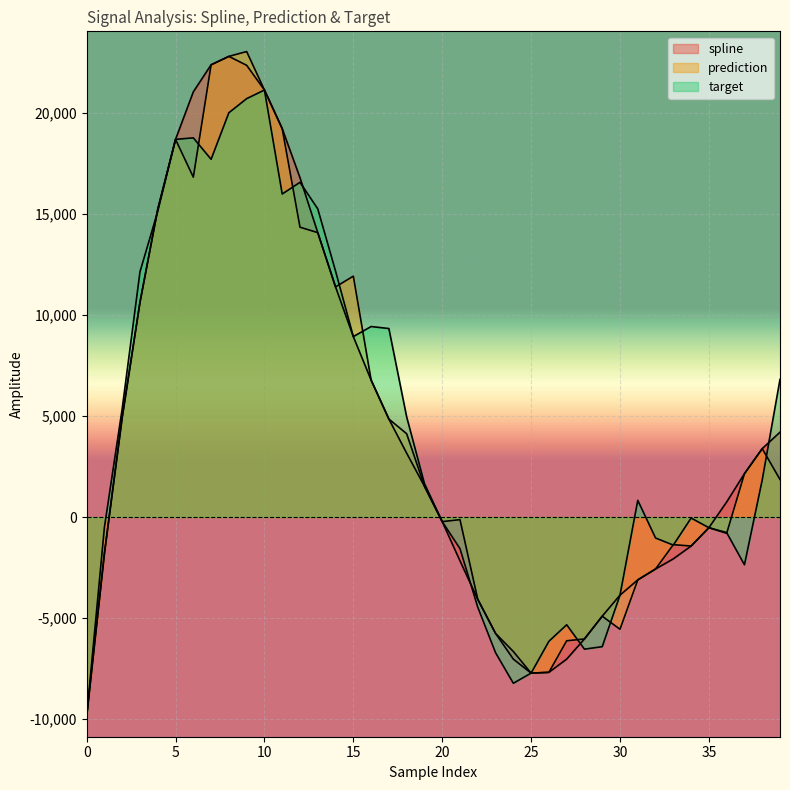

What are all the series names shown in the legend?

spline, prediction, target